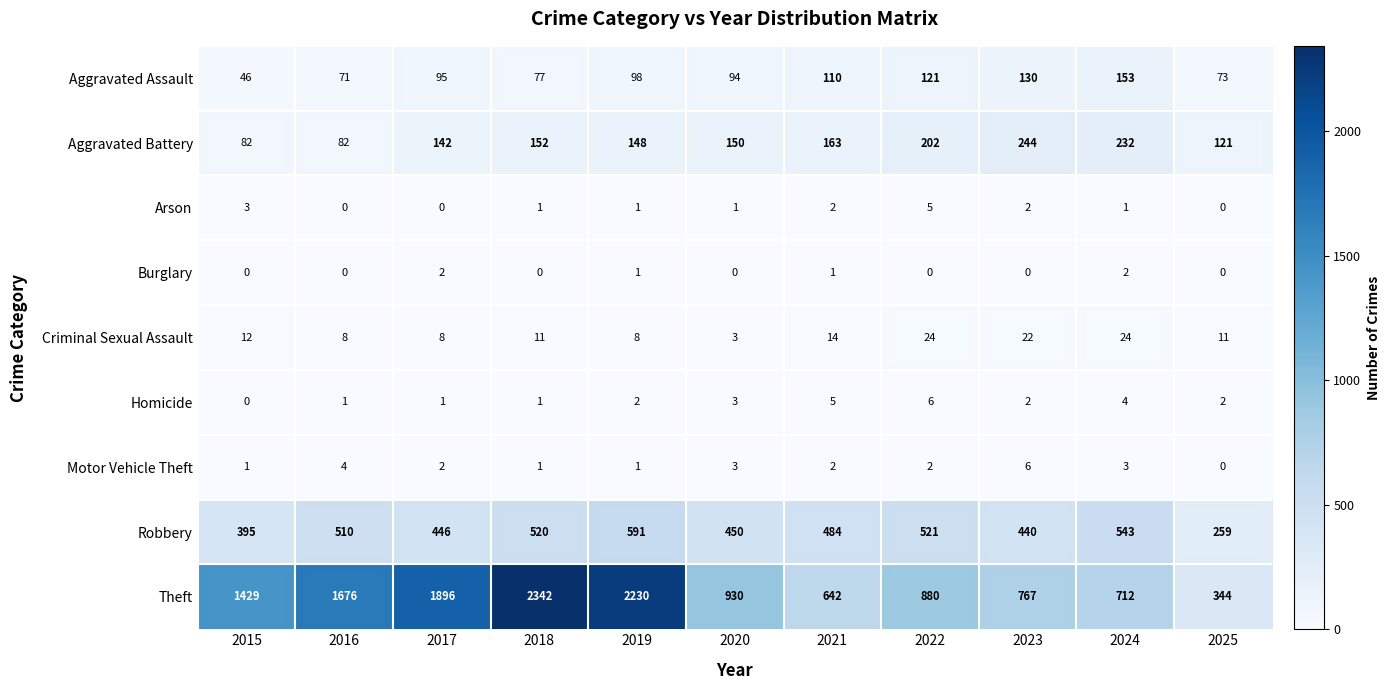

What is the spread (max minus min) of values at 2025?

344